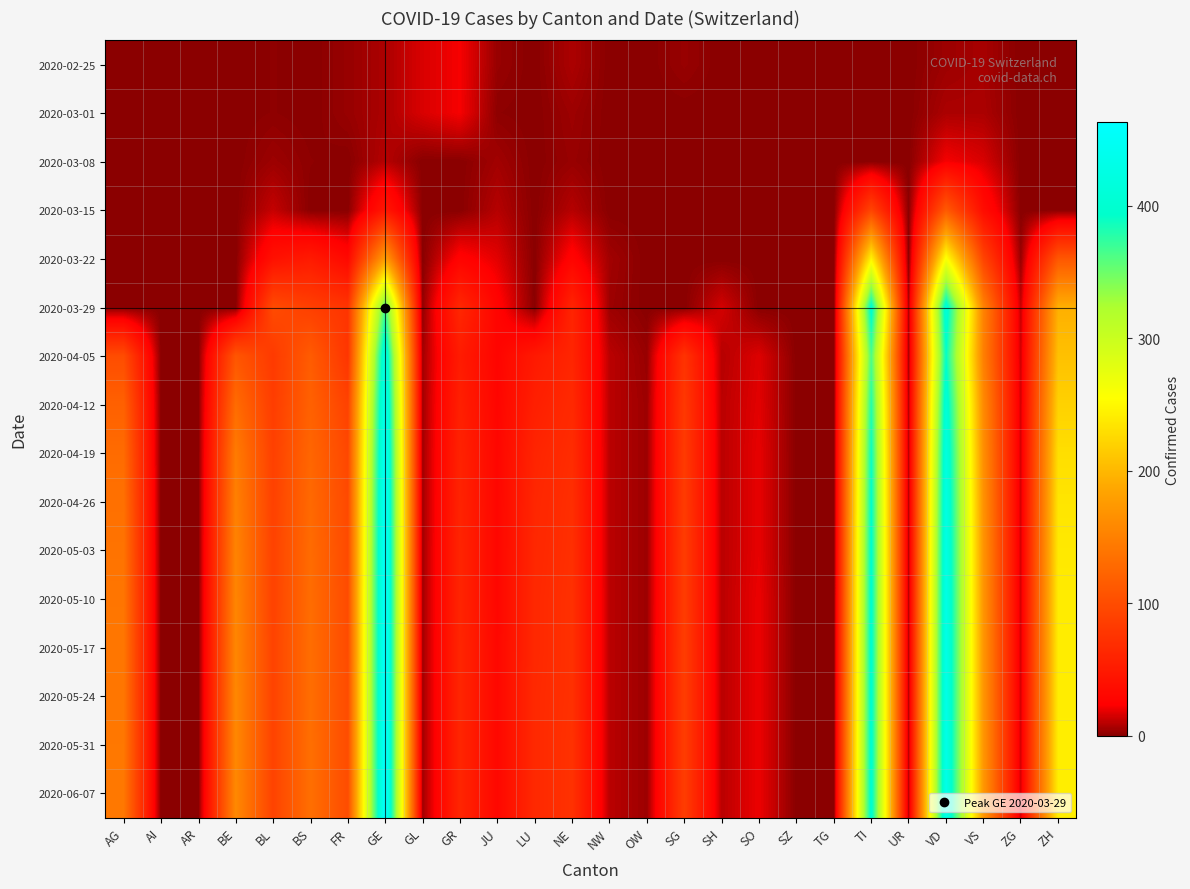

At how many categories does at least one series exceed 396?

3